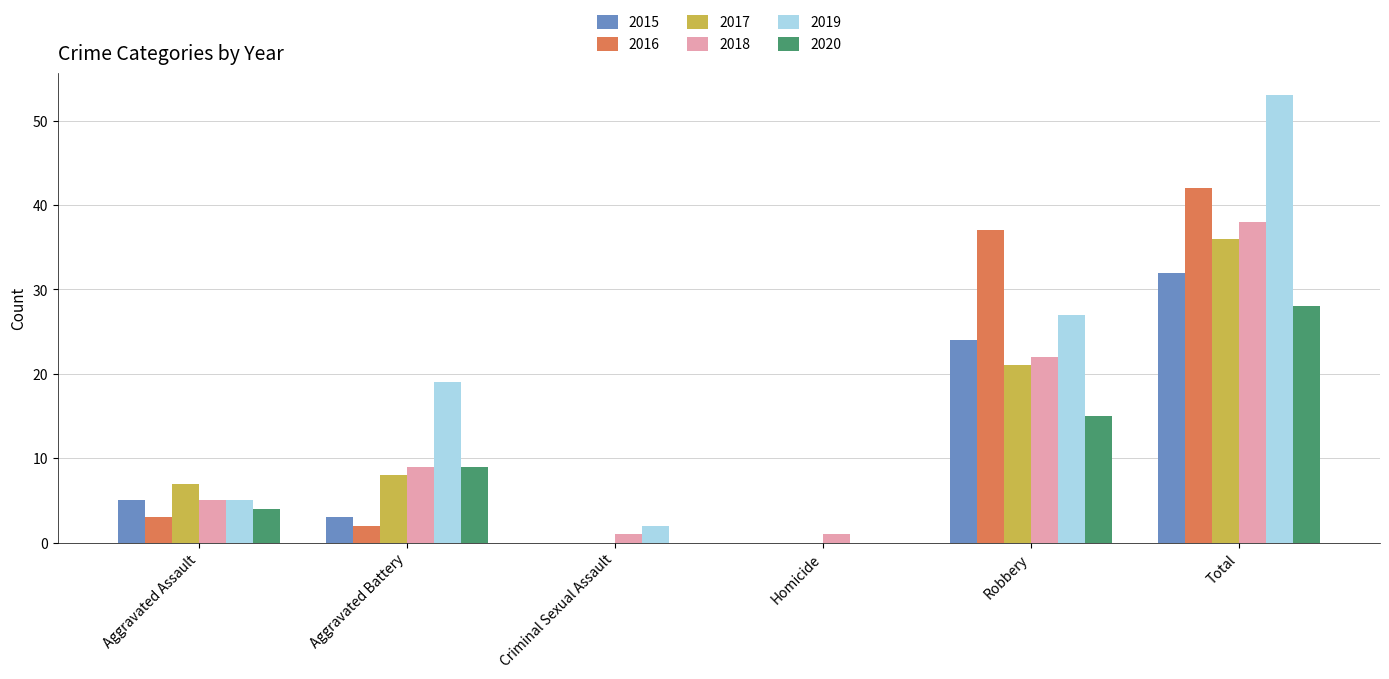

What is the greatest value displayed?

53